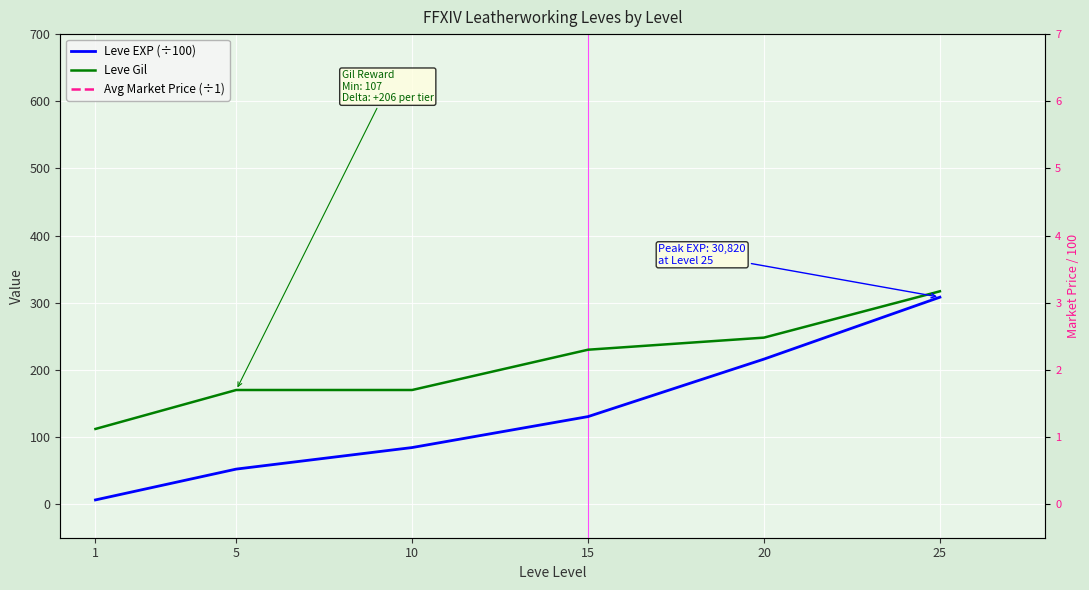

What is the value of the Leve EXP (÷100) point at the 2nd from the left?

52.2